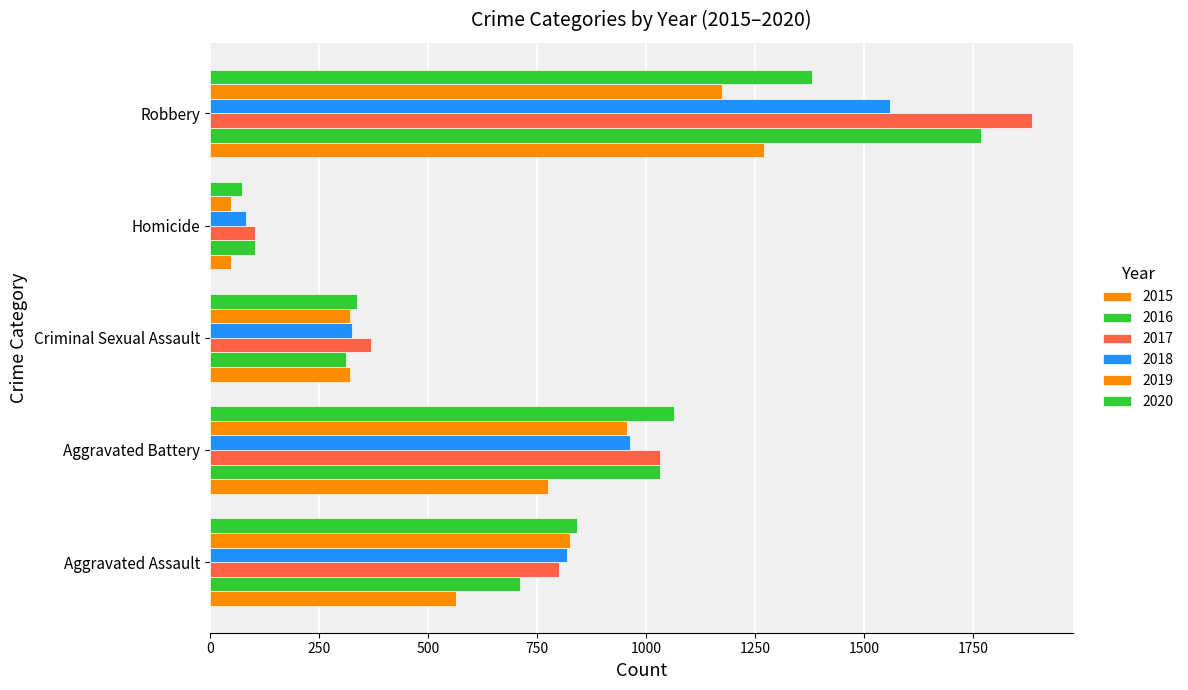

Where is 2016 nearest to the value 935?

Aggravated Battery